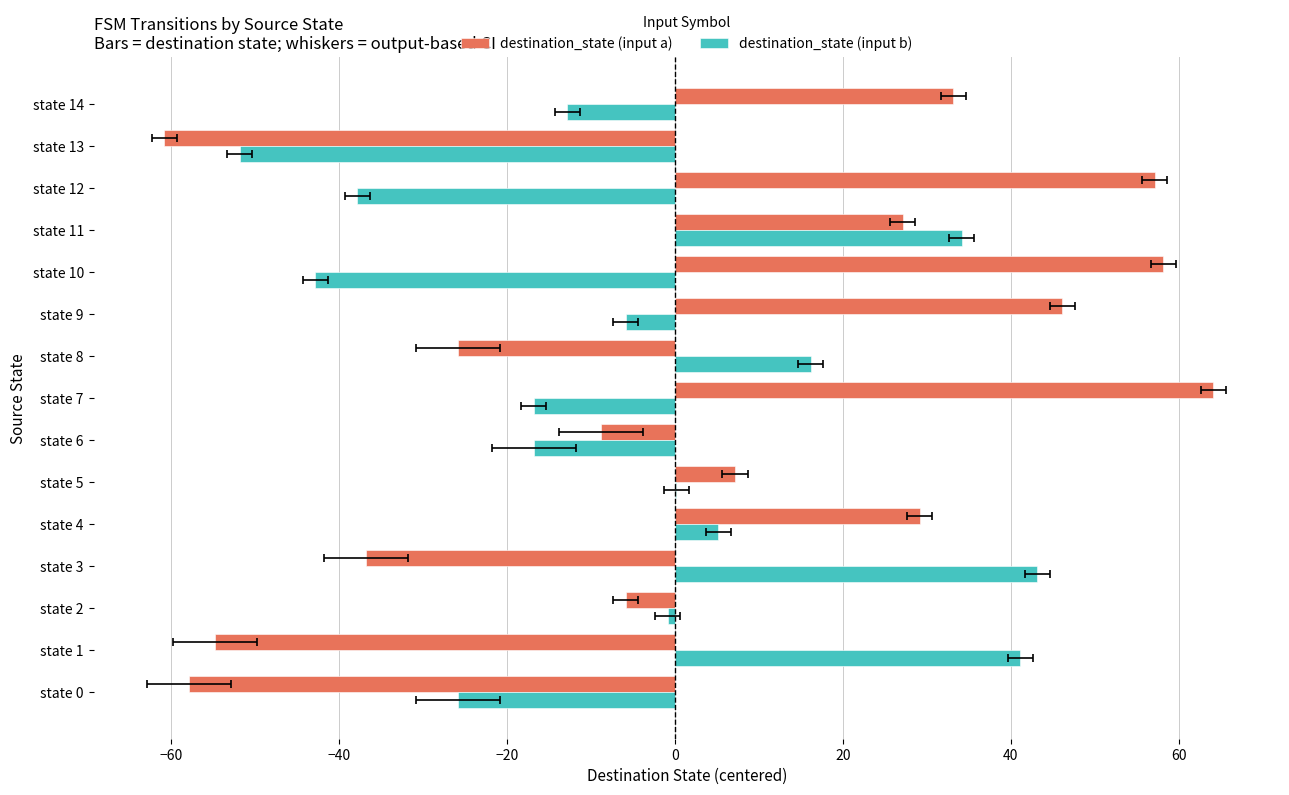

True or false: destination_state (input b) has a value of 16.2 at state 8.

True